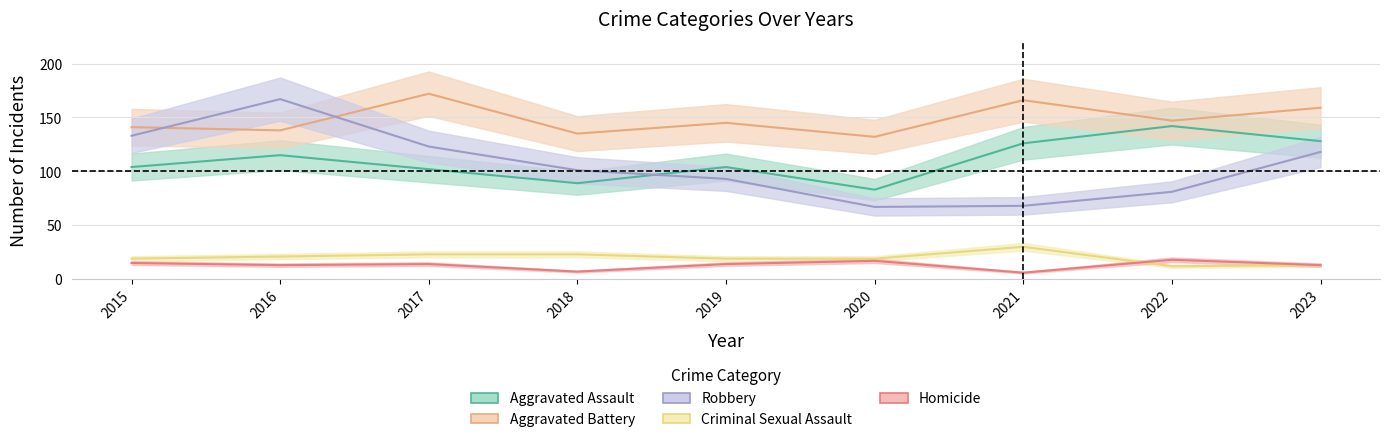

Reading left to right, list all the values displayed in this chart.

Aggravated Assault: 104	115	102	89	104	83	126	142	128
Aggravated Battery: 141	138	172	135	145	132	166	147	159
Criminal Sexual Assault: 19	21	23	23	19	19	30	12	13
Homicide: 15	13	14	7	14	17	6	18	13
Robbery: 133	167	123	101	93	67	68	81	118